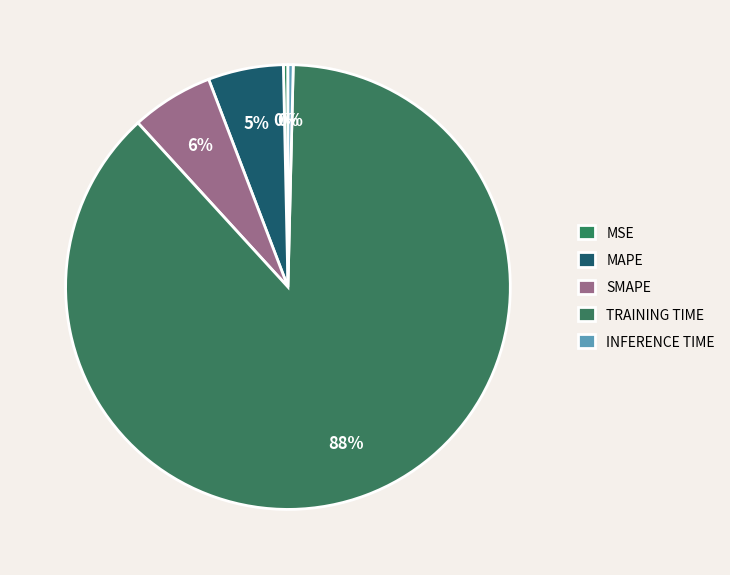

Count the number of slices in the pie.

5